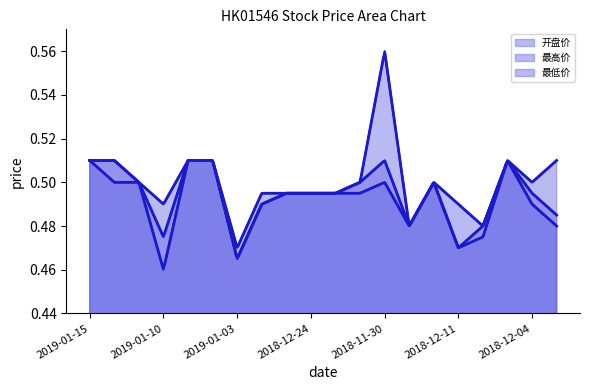

True or false: 最低价 has a value of 0.5 at 2018-12-27.

True